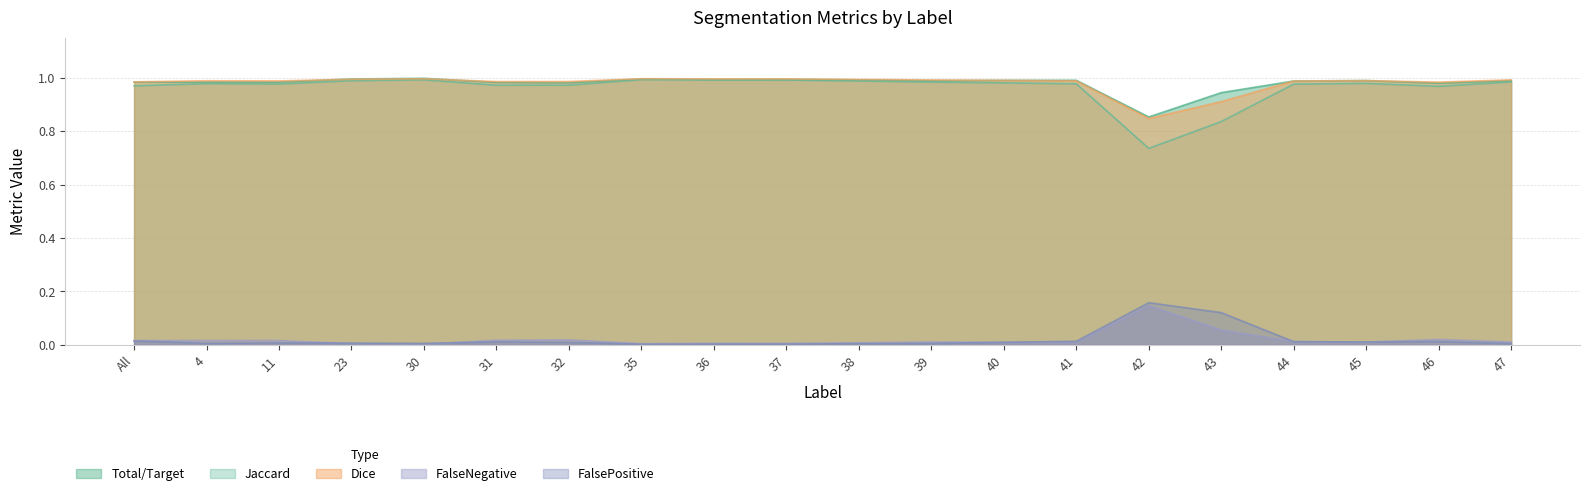

What value does the Jaccard series have at 11?

1.0